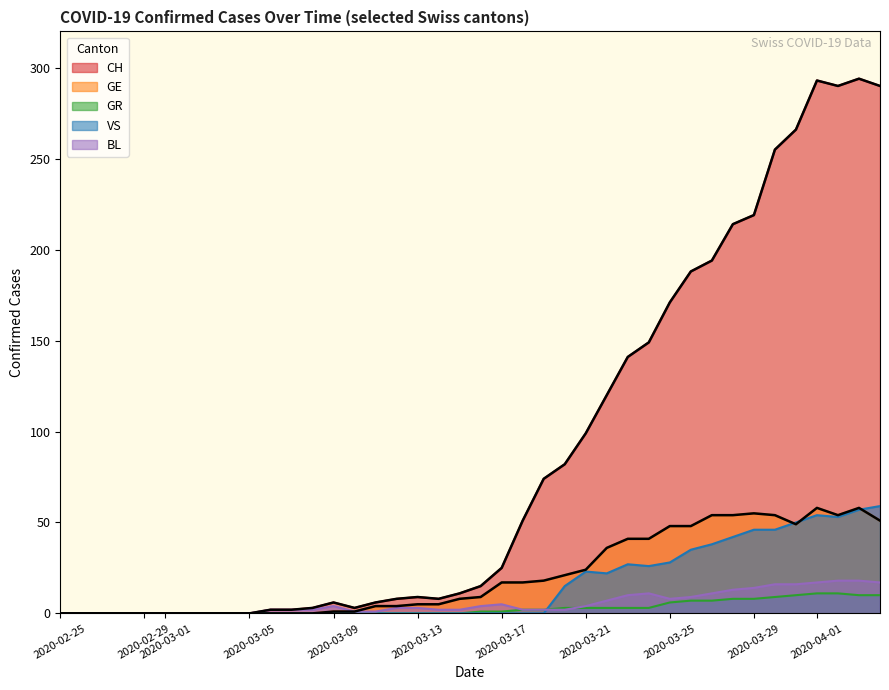

Reading right to left, extract all data points from this chart.

CH: 290	294	290	293	266	255	219	214	194	188	171	149	141	120	99	82	74	51	25	15	11	8	9	8	6	3	6	3	2	2	0	0	0	0	0	0	0	0	0	0
GE: 51	58	54	58	49	54	55	54	54	48	48	41	41	36	24	21	18	17	17	9	8	5	5	4	4	1	1	0	0	0	0	0	0	0	0	0	0	0	0	0
GR: 10	10	11	11	10	9	8	8	7	7	6	3	3	3	3	3	2	2	1	1	0	0	0	0	0	0	0	0	0	0	0	0	0	0	0	0	0	0	0	0
VS: 59	57	53	54	50	46	46	42	38	35	28	26	27	22	23	15	0	0	0	0	0	0	0	0	0	0	0	0	0	0	0	0	0	0	0	0	0	0	0	0
BL: 17	18	18	17	16	16	14	13	11	9	8	11	10	7	4	2	2	2	5	4	2	2	3	3	1	1	4	2	2	2	0	0	0	0	0	0	0	0	0	0